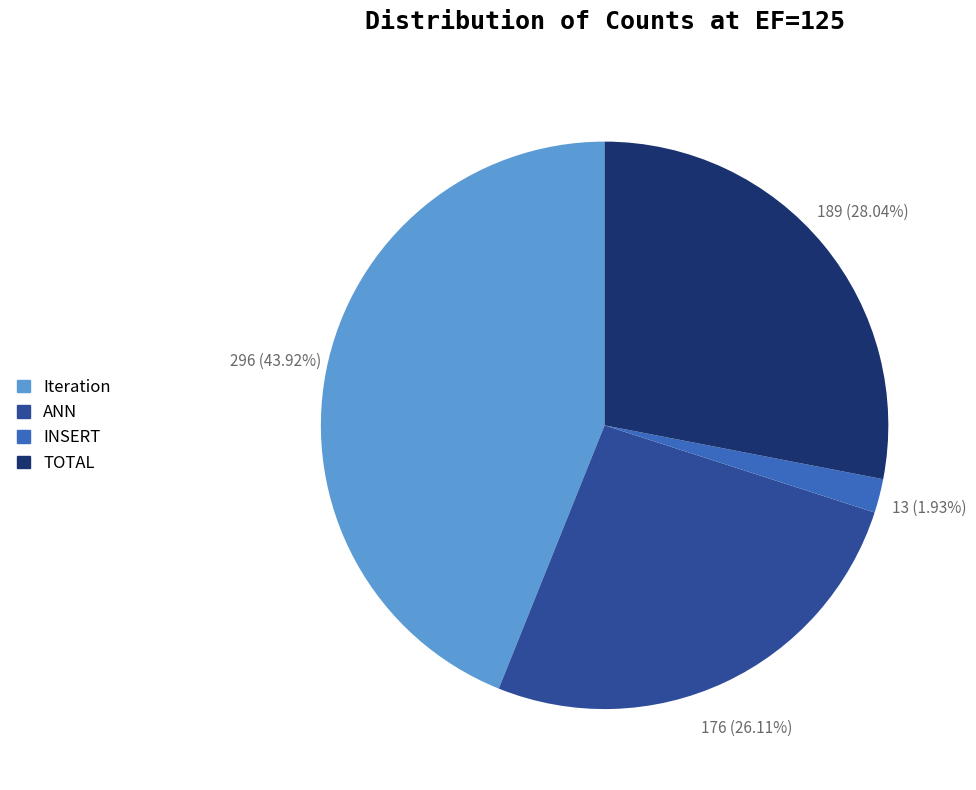

What percentage is NOT represented by INSERT?

98.1%